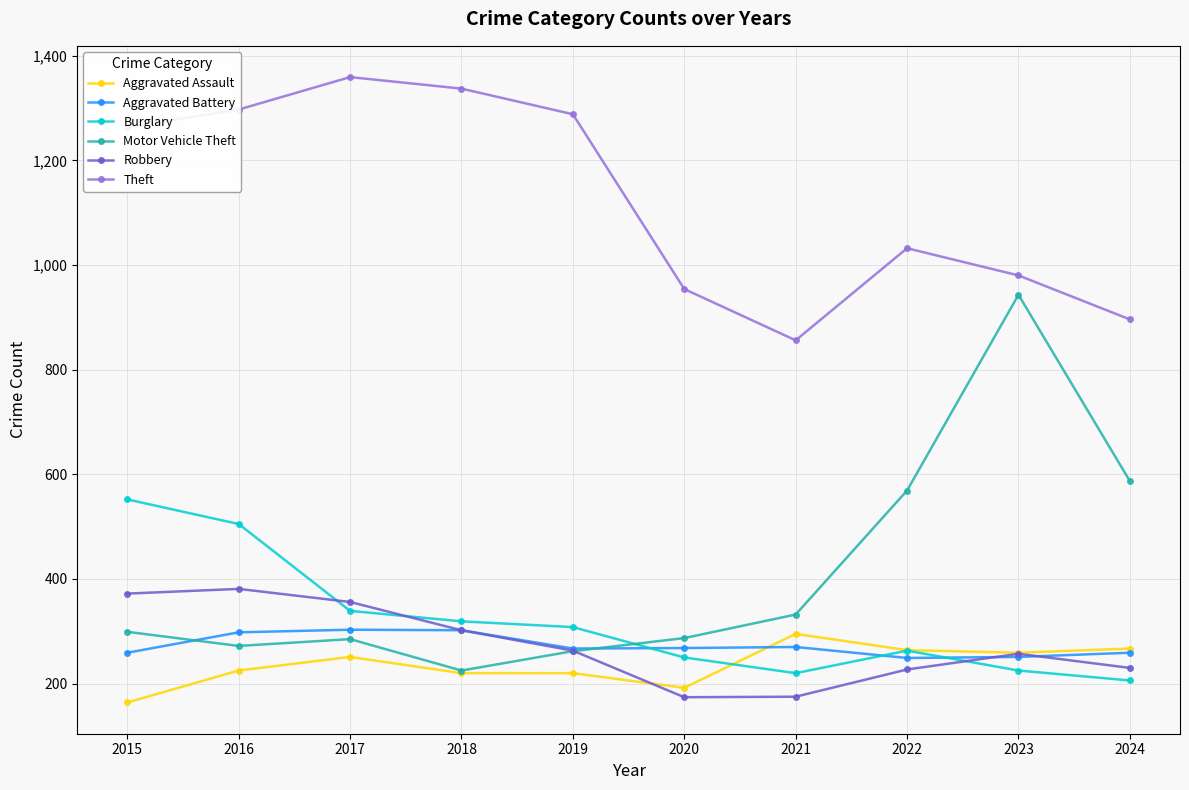

Read the Motor Vehicle Theft value at 2023.

943